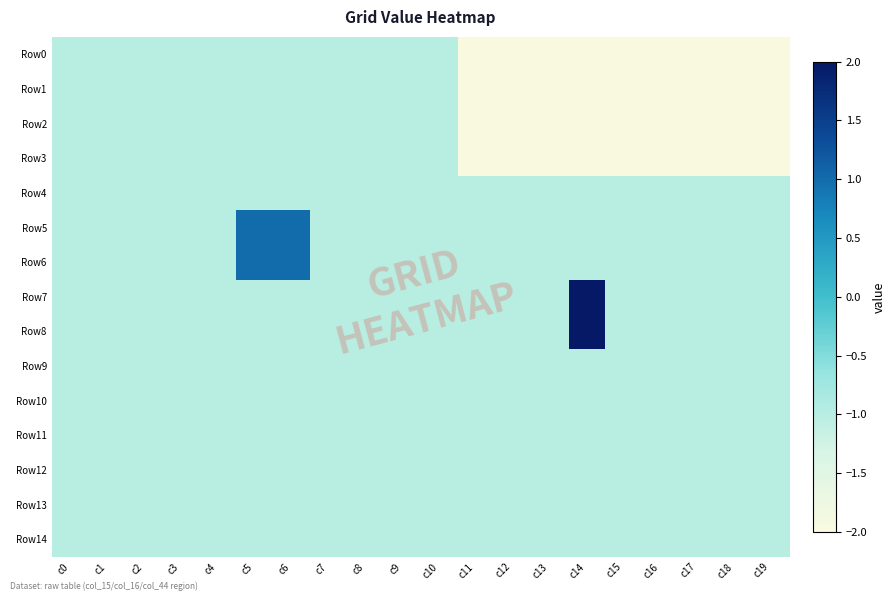

Which series has the largest range (max minus min)?

Row7